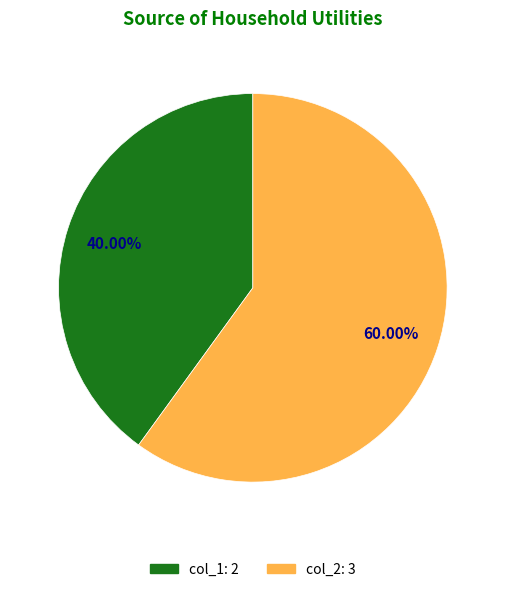

Is it true that col_1 is 51% of the pie?

False